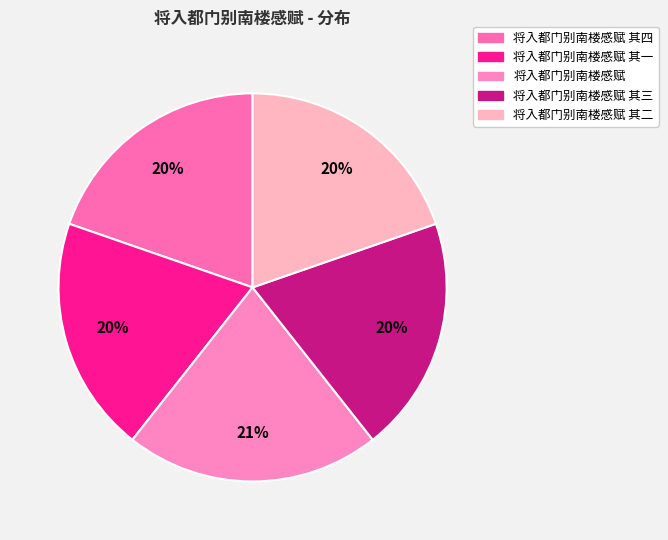

To the nearest percent, what is the combined percentage of 将入都门别南楼感赋 其三 and 将入都门别南楼感赋?

41%